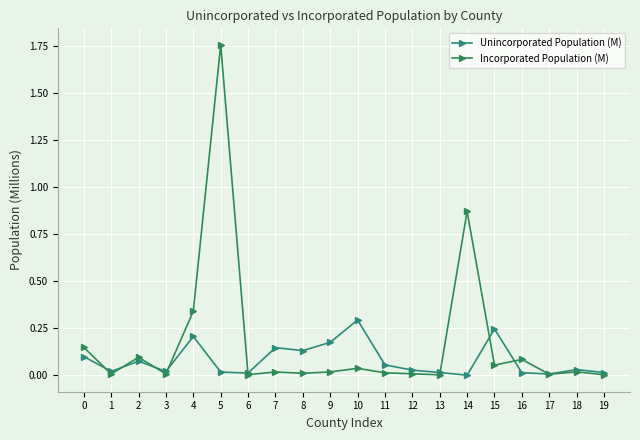

At which category does the chart reach its peak across all series?

5